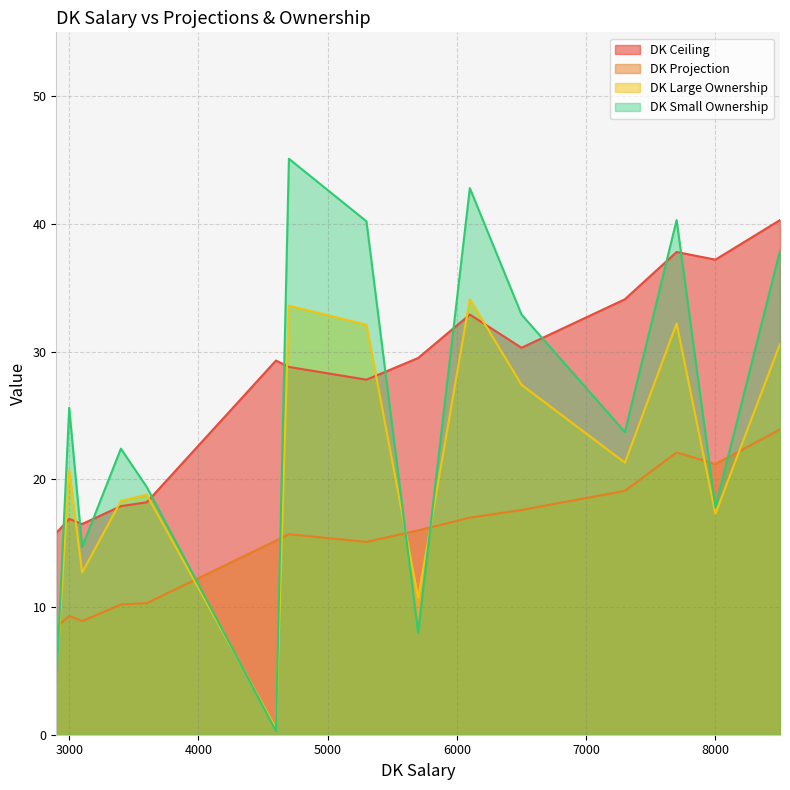

What are all the series names shown in the legend?

DK Ceiling, DK Projection, DK Large Ownership, DK Small Ownership